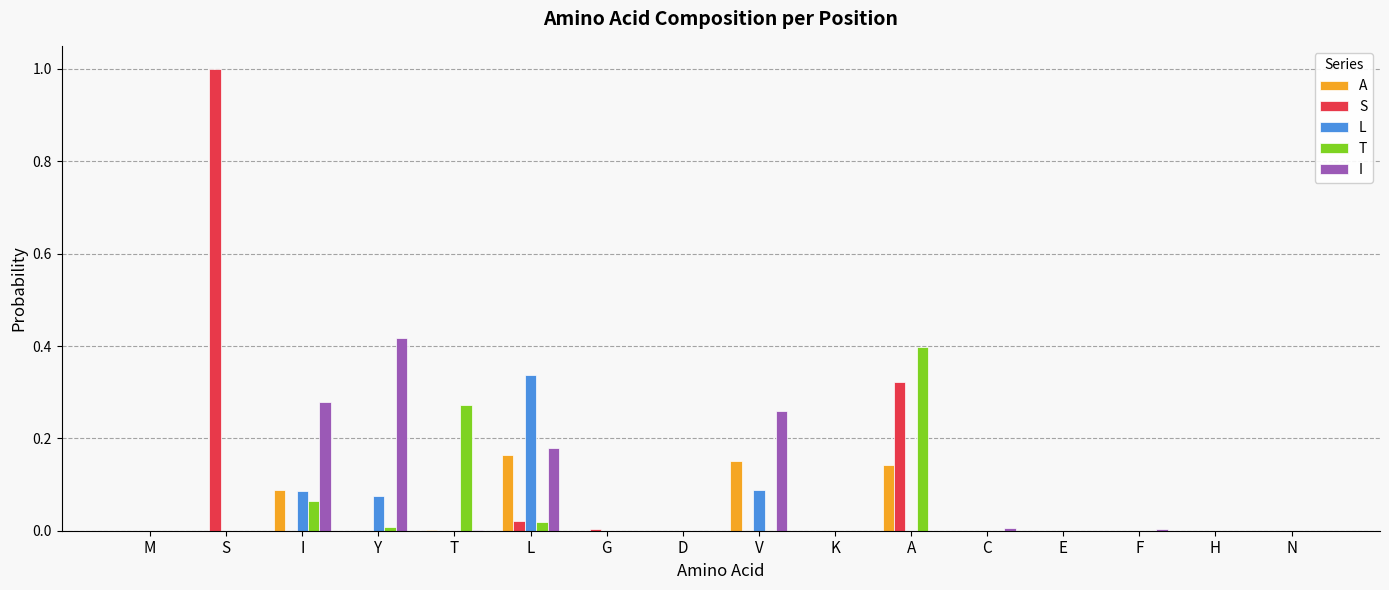

Which series has the largest range (max minus min)?

S